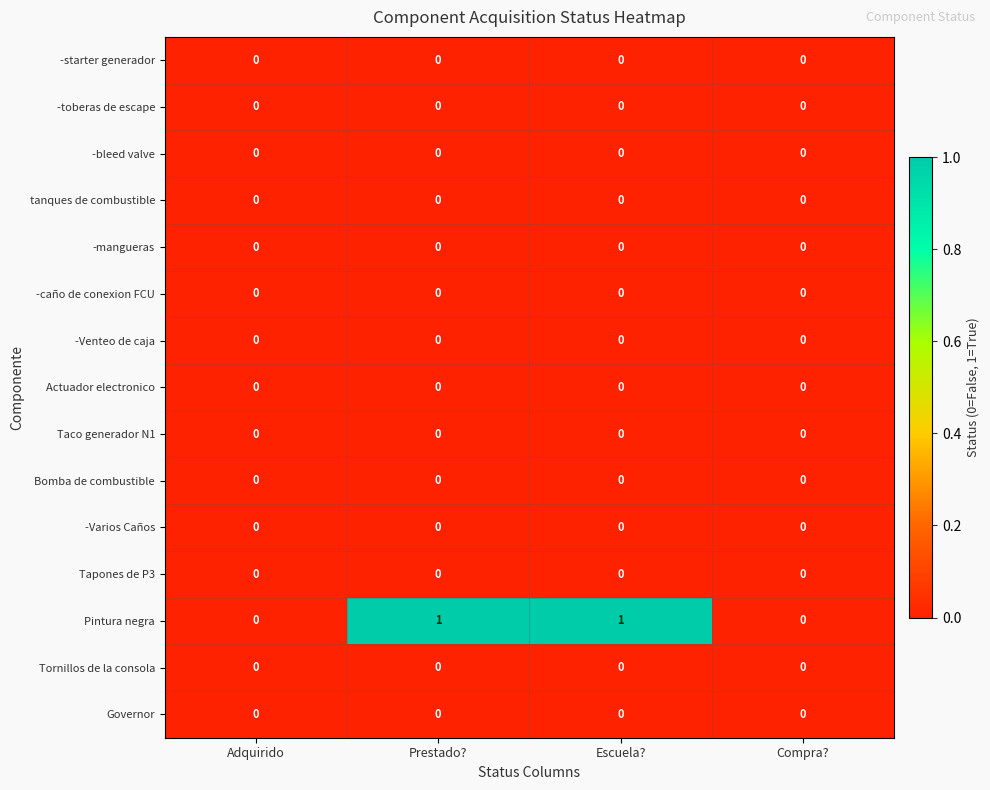

Which series changed the most between Prestado? and Compra??

Pintura negra